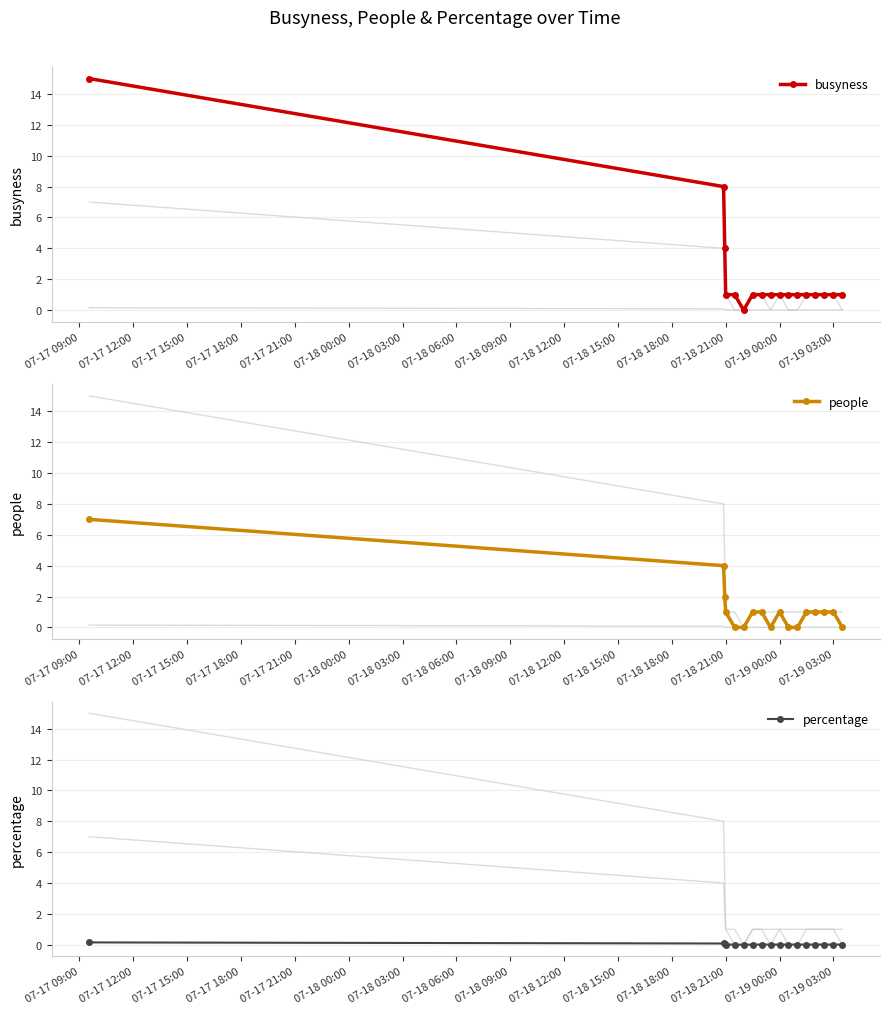

How many data points in percentage are above 0?

16